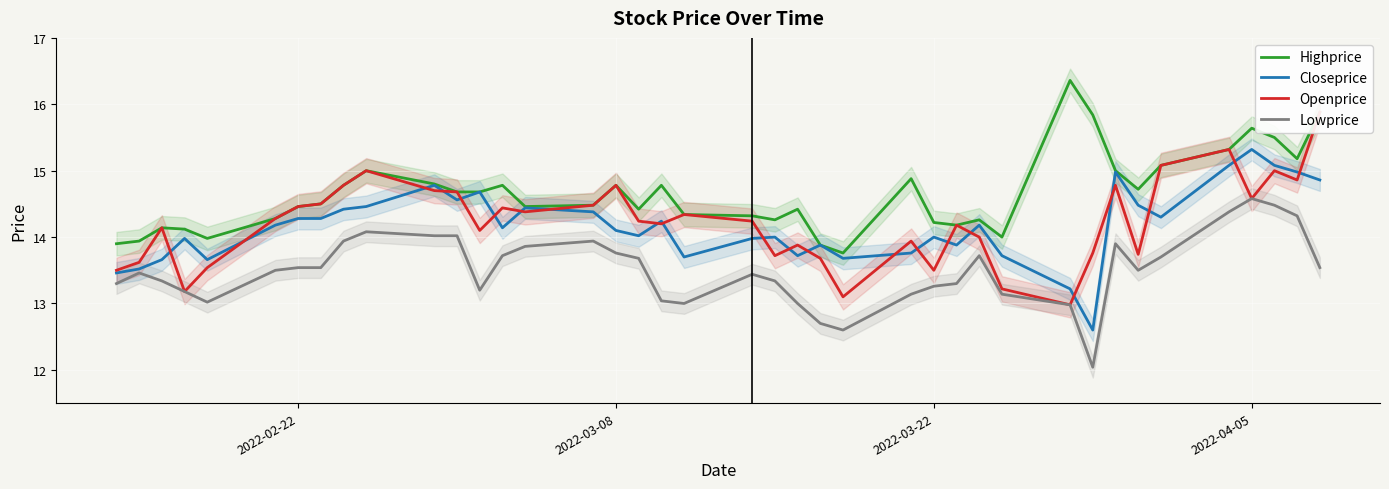

Reading left to right, list all the values displayed in this chart.

Highprice: 13.9	13.9	14.1	14.1	14.0	14.3	14.5	14.5	14.8	15.0	14.8	14.7	14.7	14.8	14.5	14.5	14.8	14.4	14.8	14.3	14.3	14.3	14.4	13.9	13.8	14.9	14.2	14.2	14.3	14.0	16.4	15.8	15.0	14.7	15.1	15.3	15.6	15.5	15.2	15.9
Closeprice: 13.5	13.5	13.7	14.0	13.7	14.2	14.3	14.3	14.4	14.5	14.8	14.6	14.7	14.1	14.4	14.4	14.1	14.0	14.2	13.7	14.0	14.0	13.7	13.9	13.7	13.8	14.0	13.9	14.2	13.7	13.2	12.6	15.0	14.5	14.3	15.1	15.3	15.1	15.0	14.9
Openprice: 13.5	13.6	14.1	13.2	13.5	14.3	14.5	14.5	14.8	15.0	14.7	14.7	14.1	14.4	14.4	14.5	14.8	14.2	14.2	14.3	14.2	13.7	13.9	13.7	13.1	13.9	13.5	14.2	14.0	13.2	13.0	13.8	14.8	13.7	15.1	15.3	14.6	15.0	14.9	15.9
Lowprice: 13.3	13.5	13.3	13.2	13.0	13.5	13.5	13.5	13.9	14.1	14.0	14.0	13.2	13.7	13.9	13.9	13.8	13.7	13.0	13.0	13.4	13.3	13.0	12.7	12.6	13.1	13.3	13.3	13.7	13.1	13.0	12.0	13.9	13.5	13.7	14.4	14.6	14.5	14.3	13.5